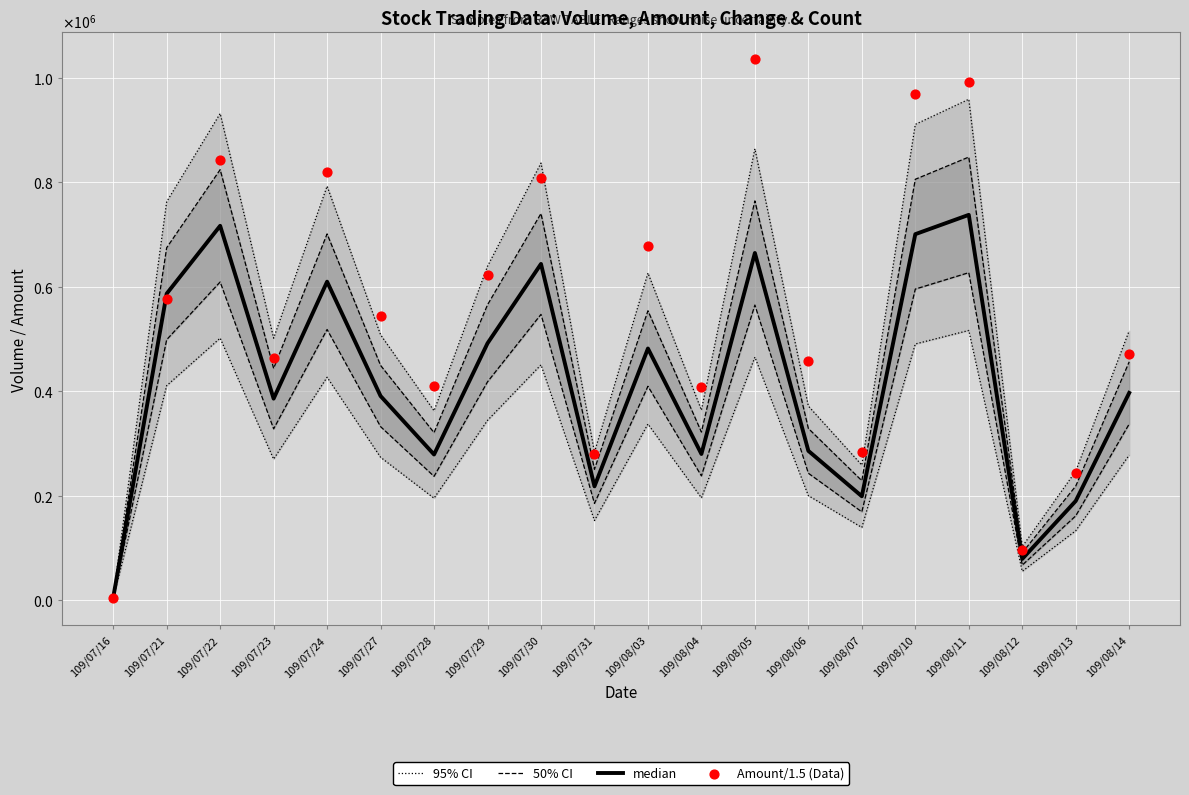

Which series has the widest spread of Y values?

Amount/1.5 (Data)